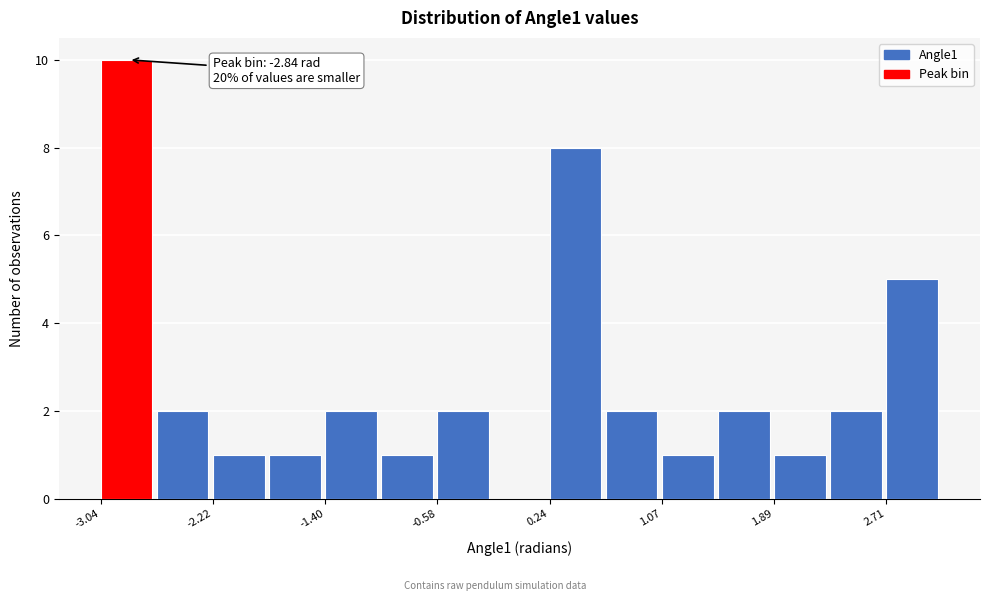

Which range on the x-axis has the tallest bar?

-3.0 to -2.6